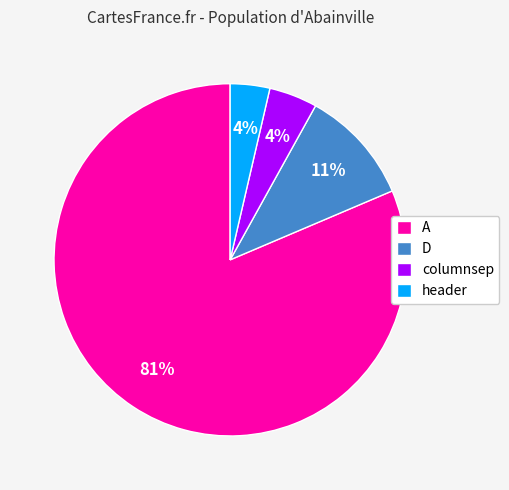

How many segments does this pie chart have?

4